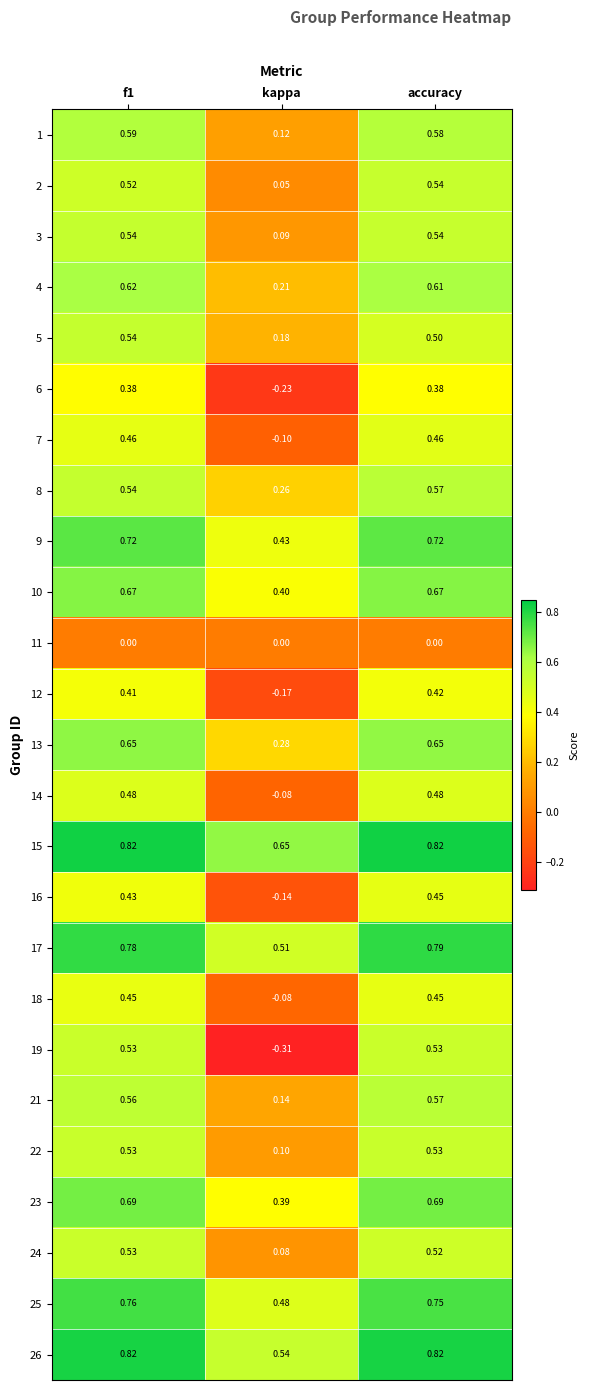

At which label is 21 closest to 0?

kappa